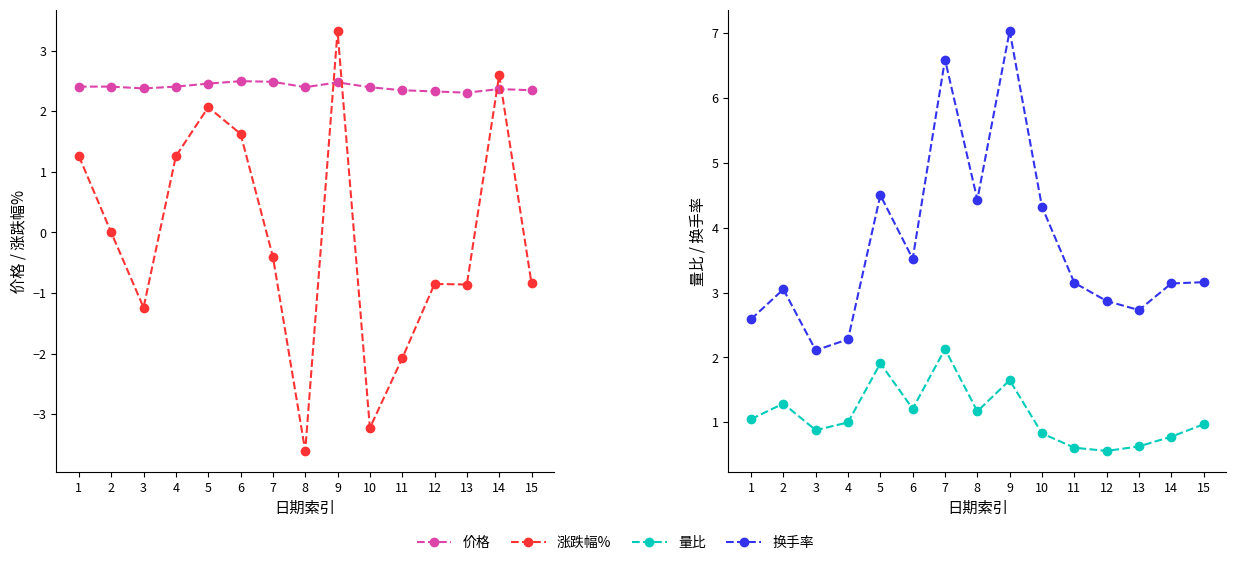

How many lines are shown in the chart?

4